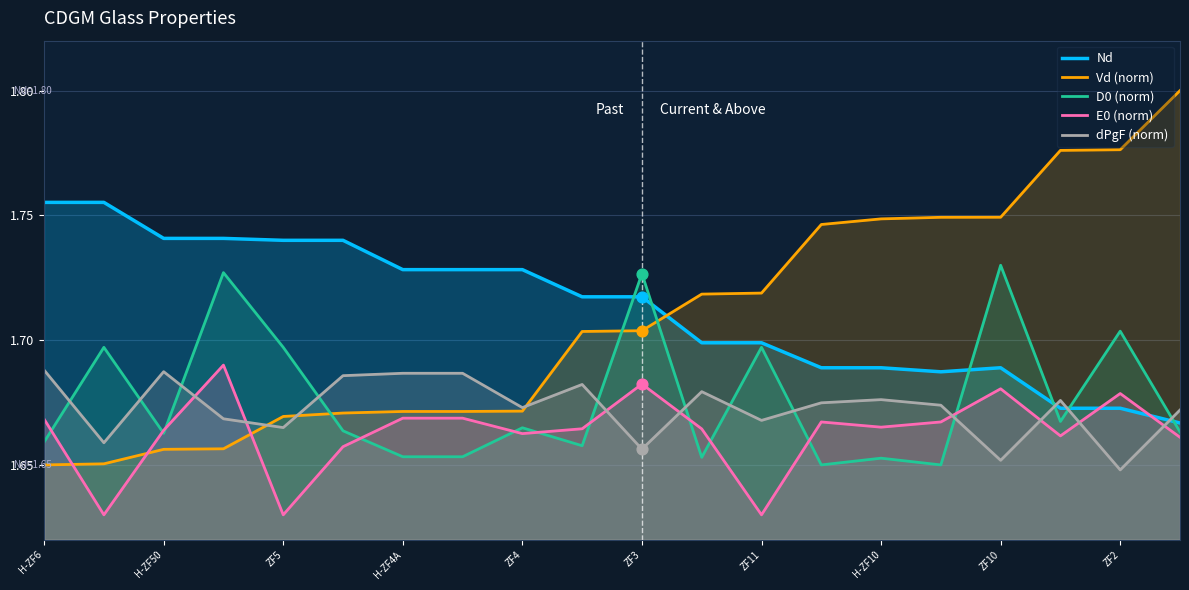

True or false: dPgF (norm) and E0 (norm) intersect in this chart.

True